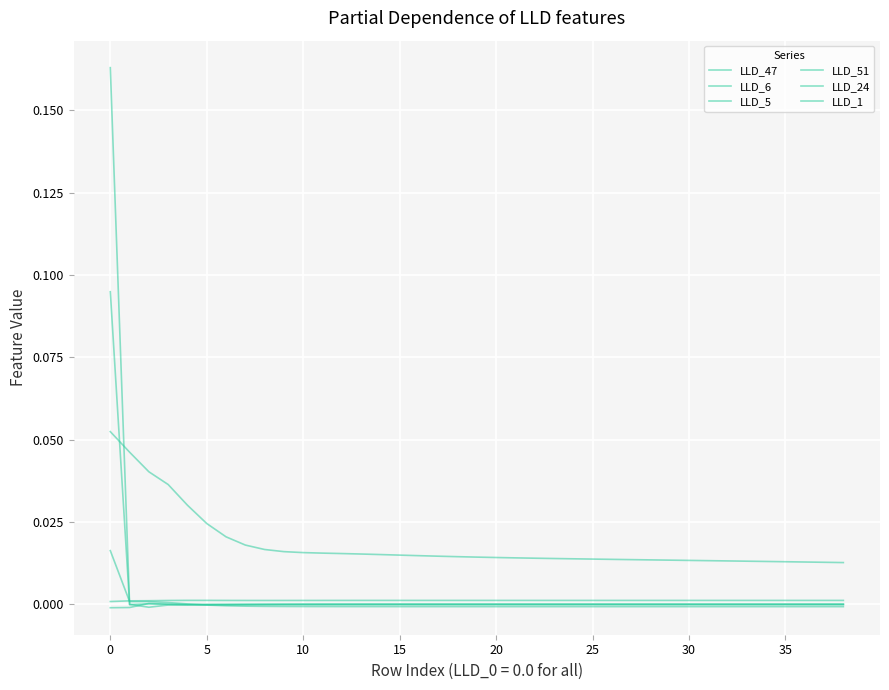

How many lines are shown in the chart?

6